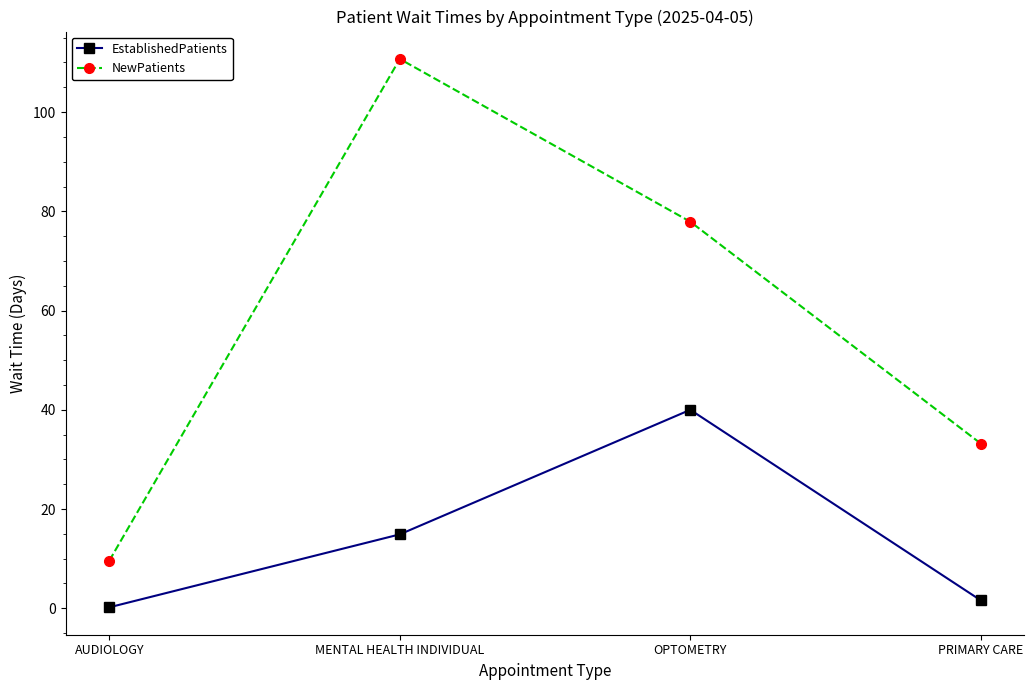

True or false: EstablishedPatients and NewPatients cross at least once.

False